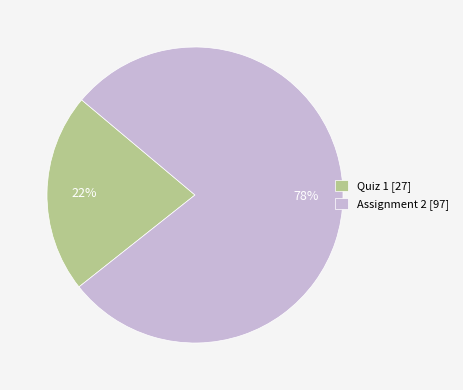

True or false: Assignment 2 accounts for 78% of the total.

True